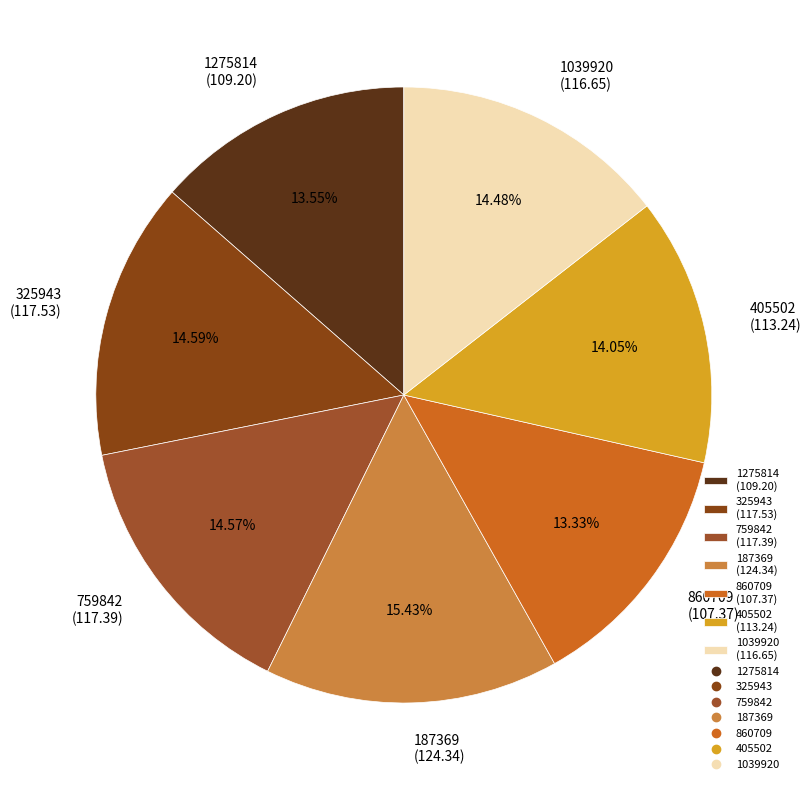

Which slice is the largest?

187369